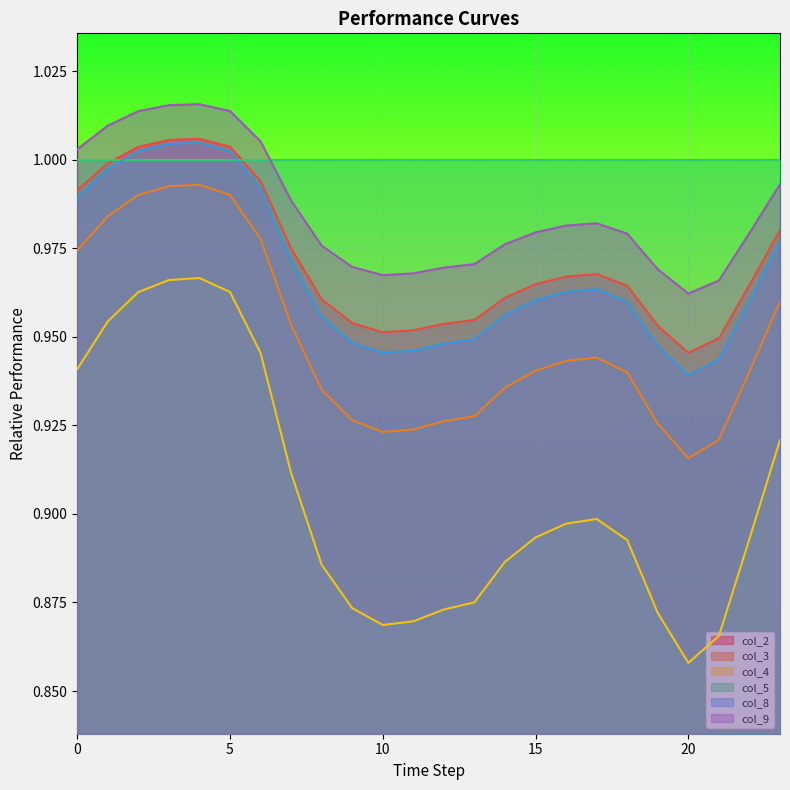

Reading left to right, list all the values displayed in this chart.

col_2: 1.0	1.0	1.0	1.0	1.0	1.0	1.0	1.0	1.0	1.0	1.0	1.0	1.0	1.0	1.0	1.0	1.0	1.0	1.0	1.0	0.9	0.9	1.0	1.0
col_3: 1.0	1.0	1.0	1.0	1.0	1.0	1.0	1.0	0.9	0.9	0.9	0.9	0.9	0.9	0.9	0.9	0.9	0.9	0.9	0.9	0.9	0.9	0.9	1.0
col_4: 0.9	1.0	1.0	1.0	1.0	1.0	0.9	0.9	0.9	0.9	0.9	0.9	0.9	0.9	0.9	0.9	0.9	0.9	0.9	0.9	0.9	0.9	0.9	0.9
col_8: 1.0	1.0	1.0	1.0	1.0	1.0	1.0	1.0	1.0	0.9	0.9	0.9	0.9	0.9	1.0	1.0	1.0	1.0	1.0	0.9	0.9	0.9	1.0	1.0
col_9: 1.0	1.0	1.0	1.0	1.0	1.0	1.0	1.0	1.0	1.0	1.0	1.0	1.0	1.0	1.0	1.0	1.0	1.0	1.0	1.0	1.0	1.0	1.0	1.0